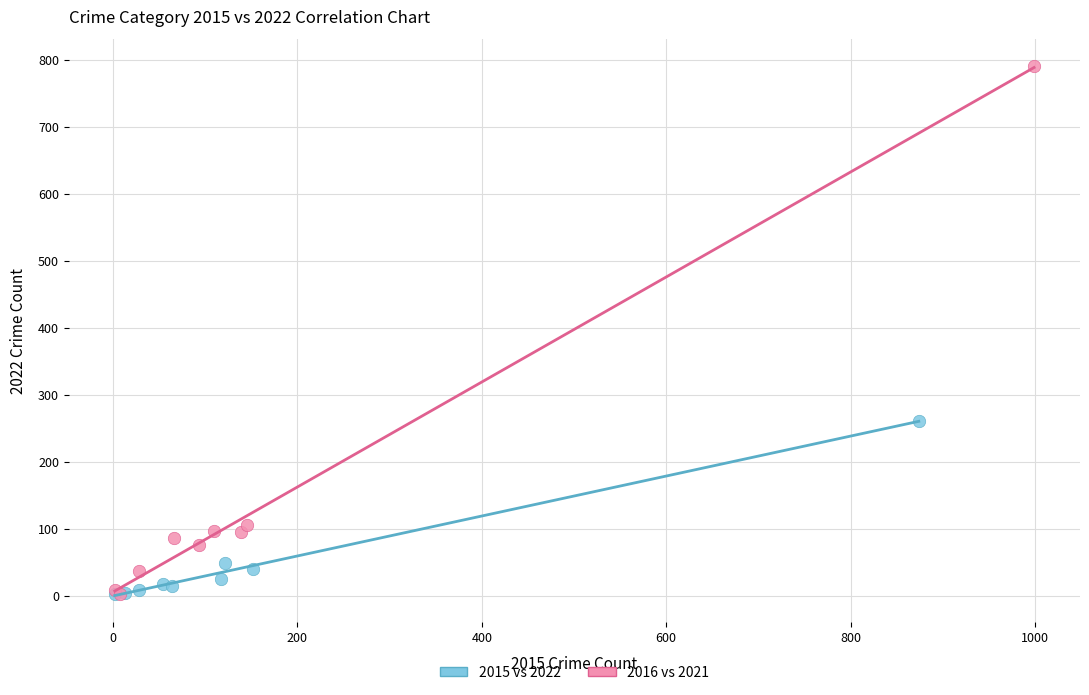

Which series contains the highest Y value?

2016 vs 2021